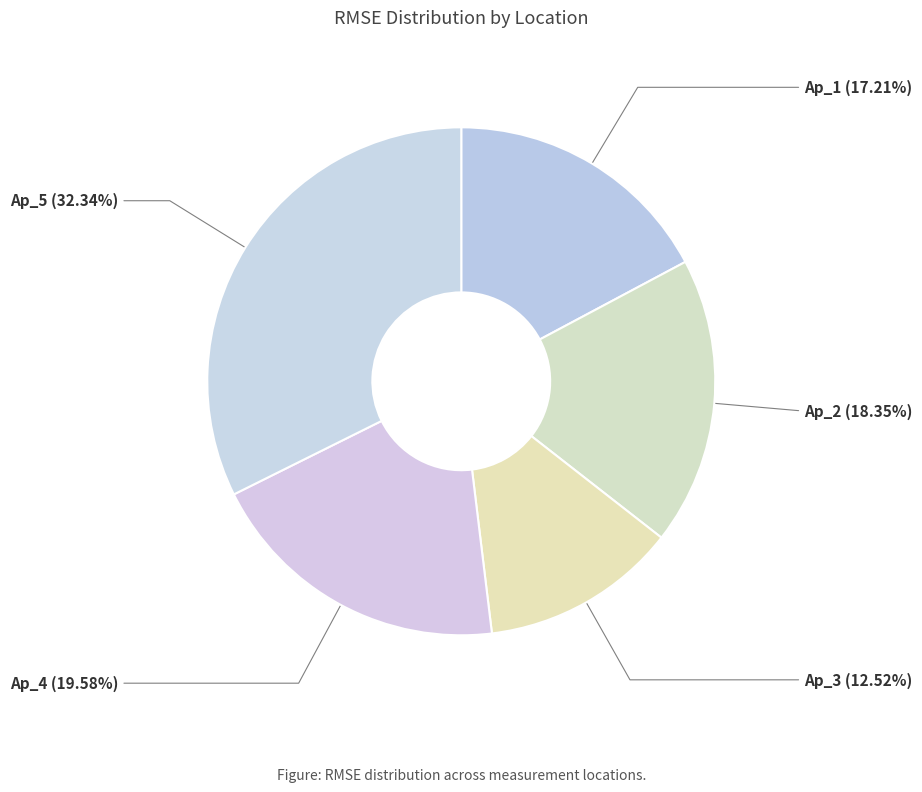

What is the ratio of the value at Ap_2 to the value at Ap_3?

1.5